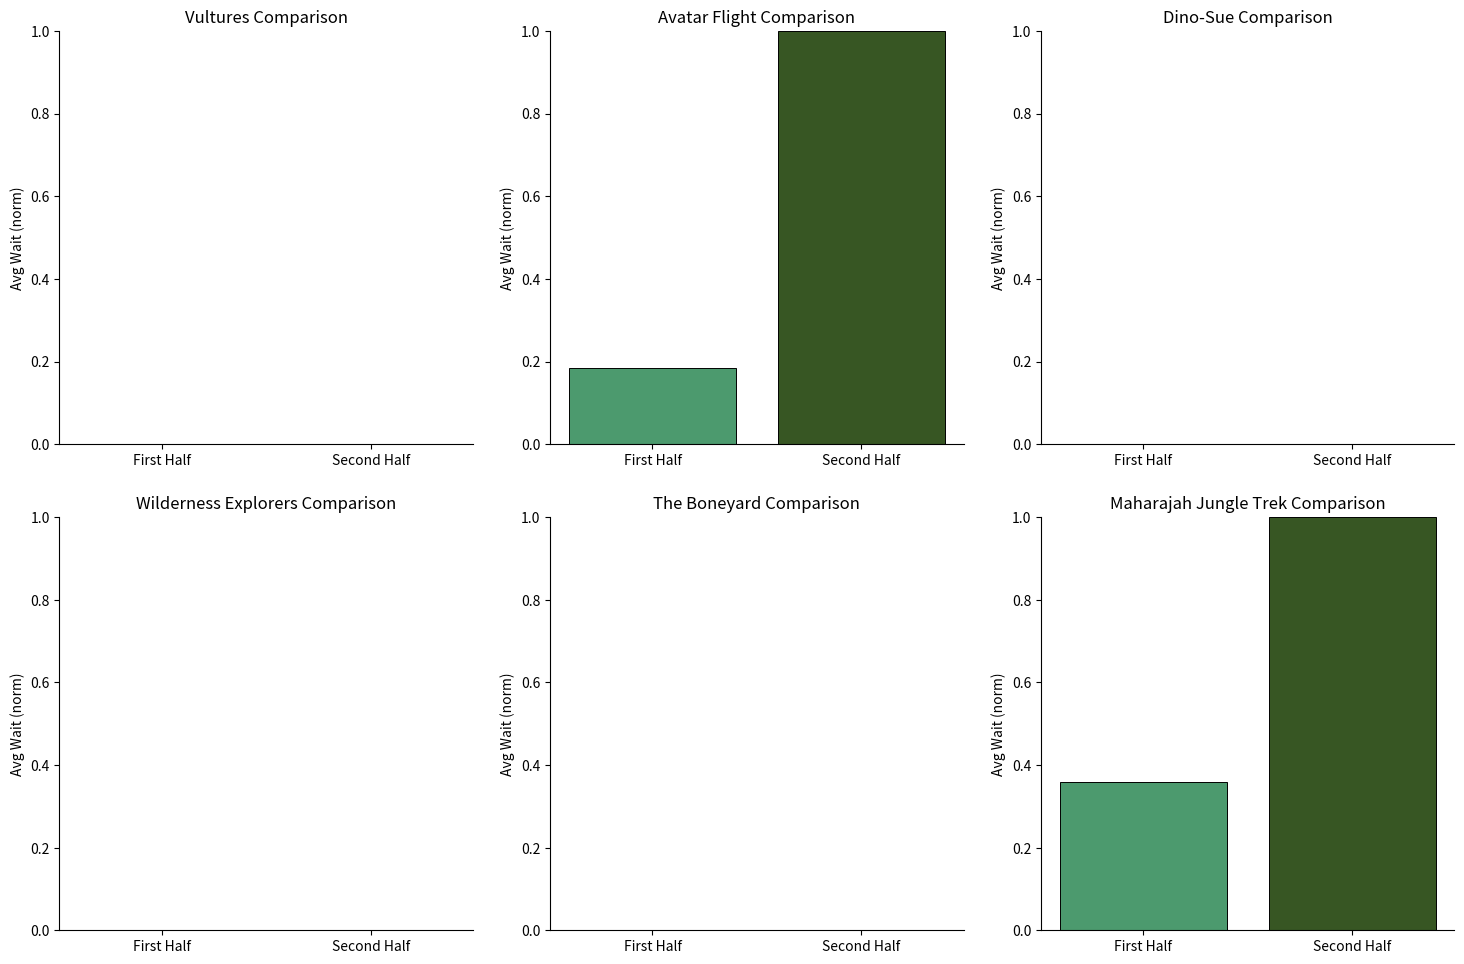

Which series has the largest total across all categories?

Maharajah Jungle Trek